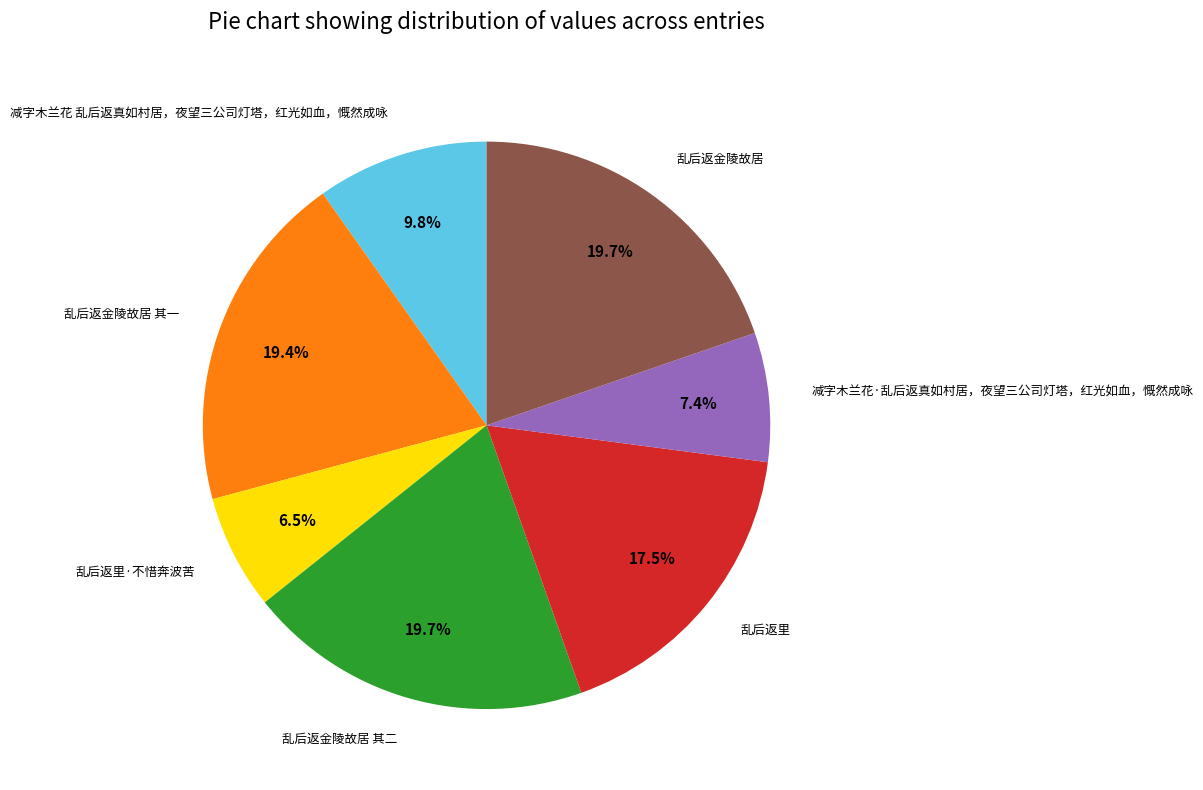

Which slice is the smallest?

乱后返里·不惜奔波苦